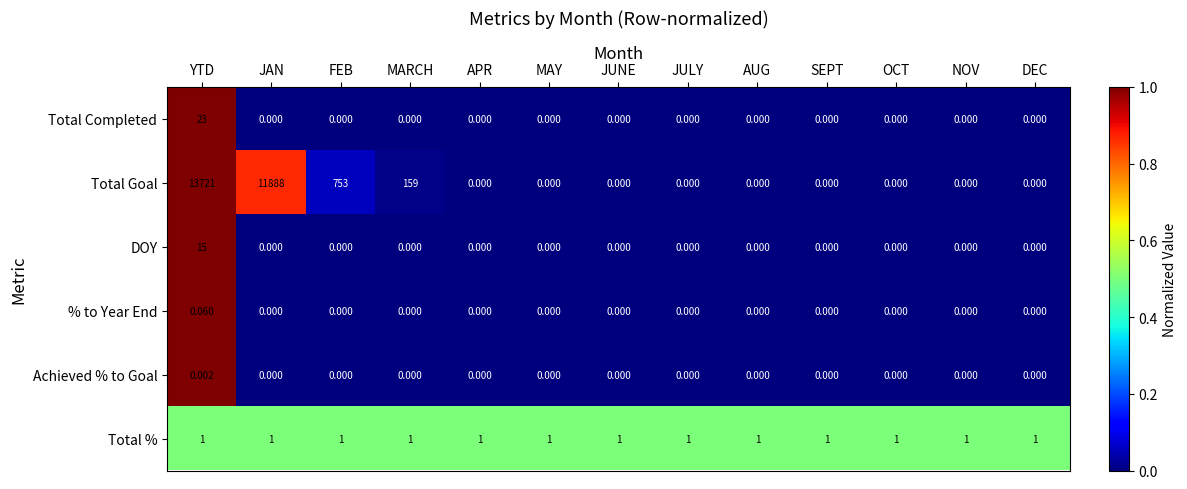

What is the total value across all series at JUNE?

1.0